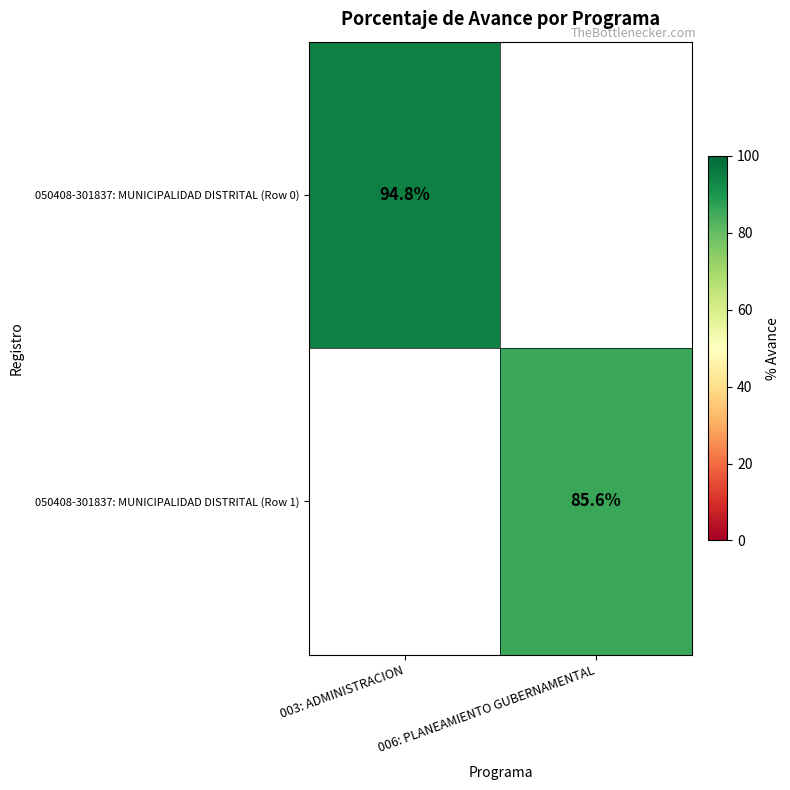

Between 006: PLANEAMIENTO GUBERNAMENTAL and 003: ADMINISTRACION, which is larger?

003: ADMINISTRACION